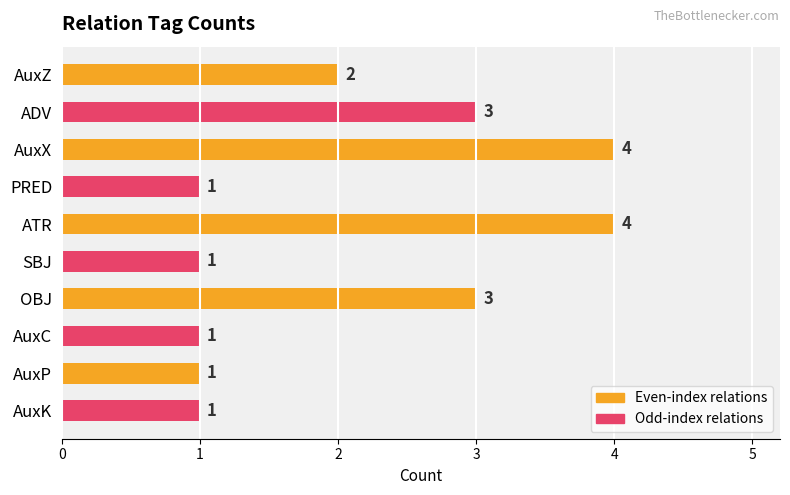

Reading top to bottom, list all the values displayed in this chart.

2	3	4	1	4	1	3	1	1	1